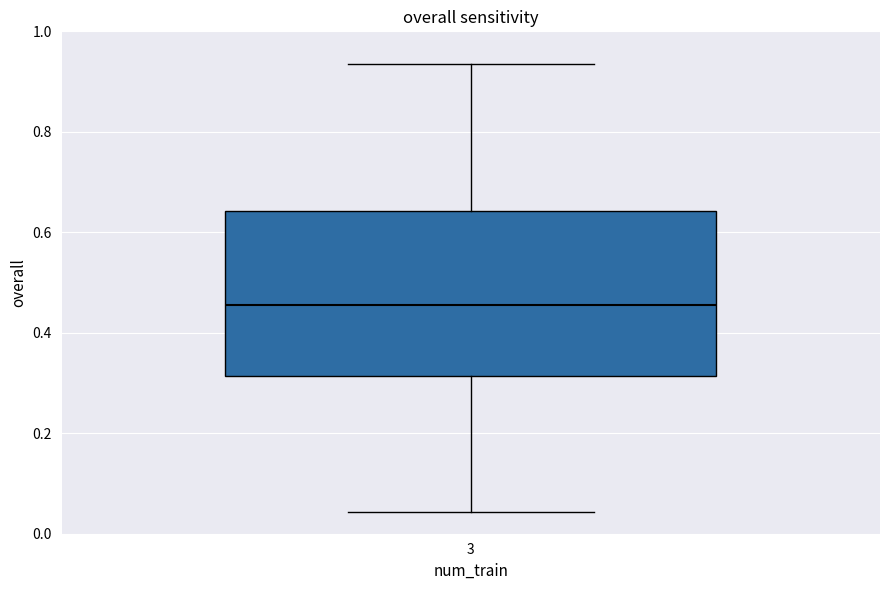

Transcribe this box plot: give where the median line is, the range the box spans, and where the two whiskers end, as read against the y-axis. The values are not printed on the chart, so give them approximately, as read against the axis.

median 0.46, box 0.32 to 0.64, whiskers 0.04 to 0.94